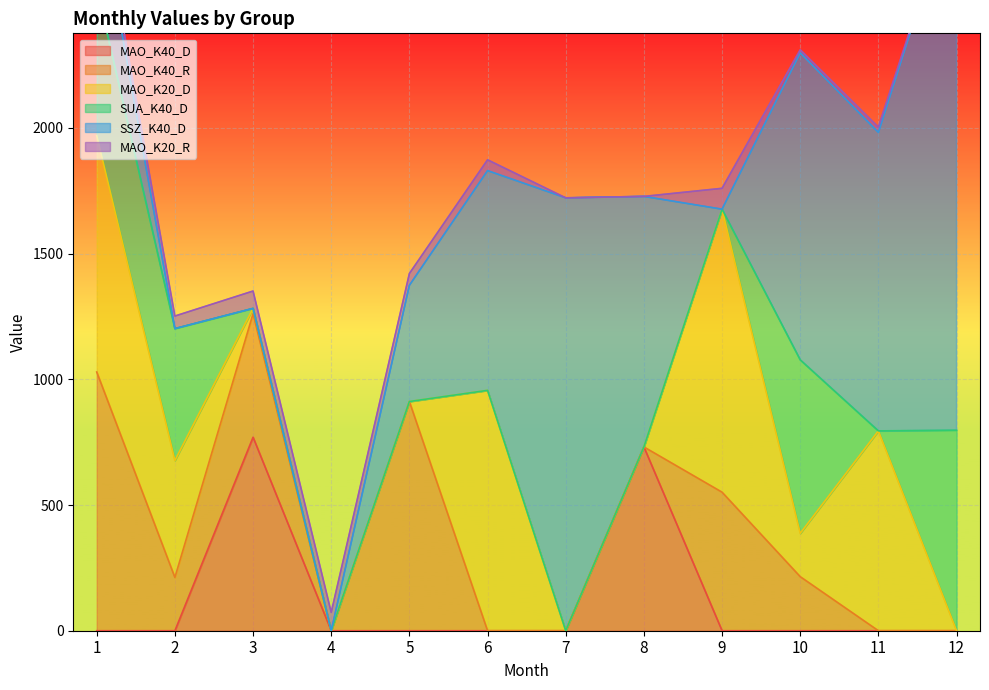

At which label is SSZ_K40_D closest to 1080?

8